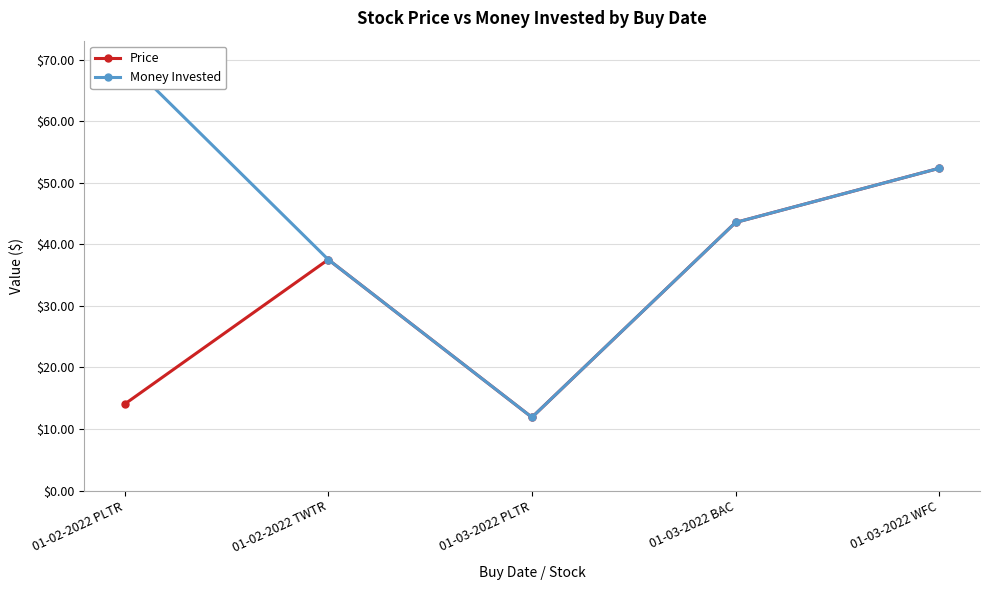

What is the minimum value shown in the chart?

11.9